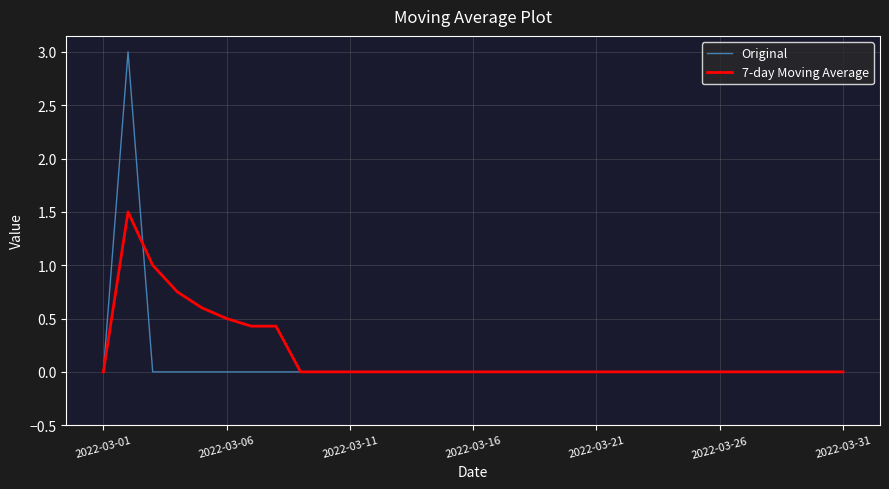

Rank the series by their maximum value, from highest to lowest.

Original, 7-day Moving Average